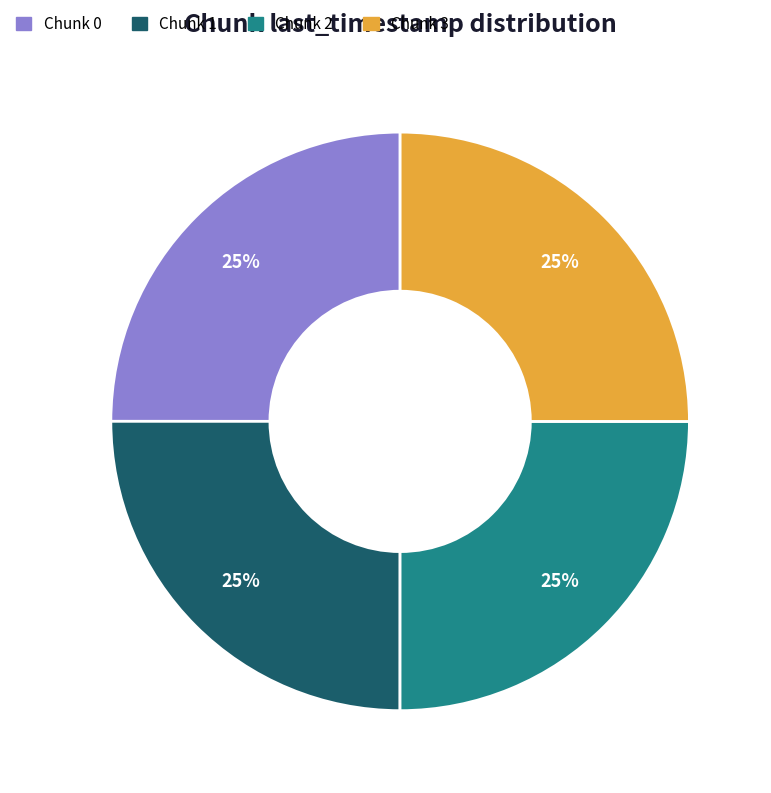

What percentage is the Chunk 1 slice, to the nearest percent?

25%